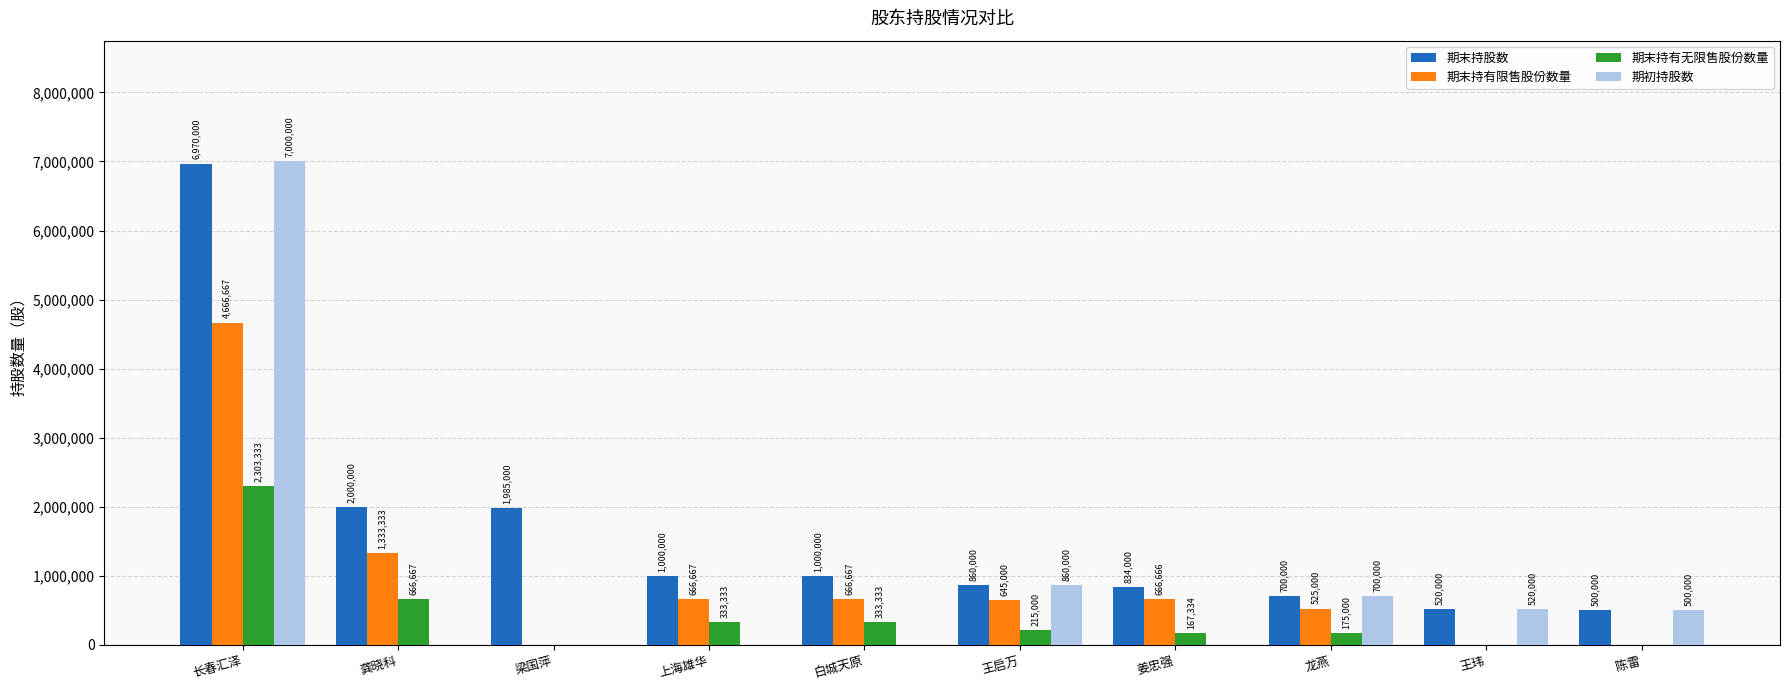

What is the total value across all series at 王玮?

1040000